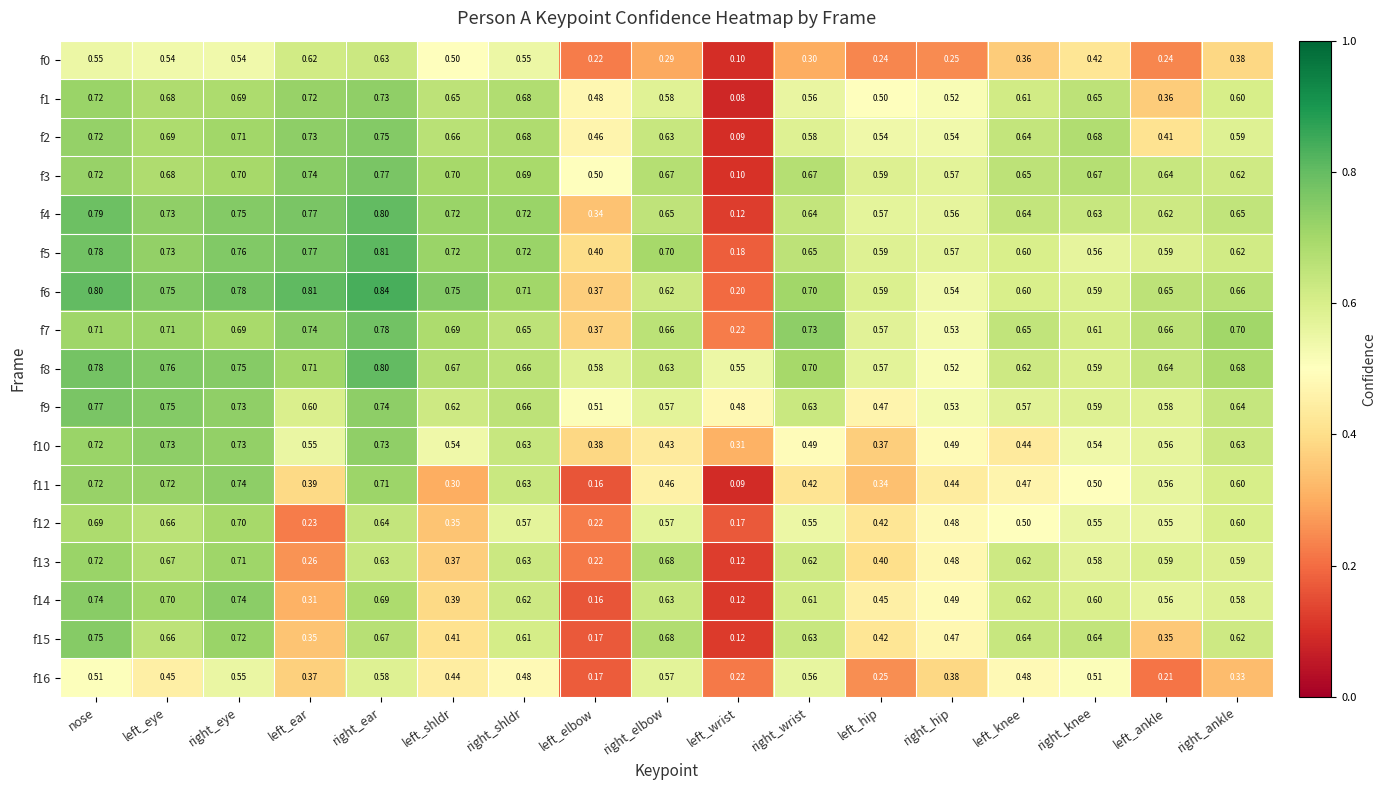

At which category does the chart reach its minimum across all series?

left_wrist